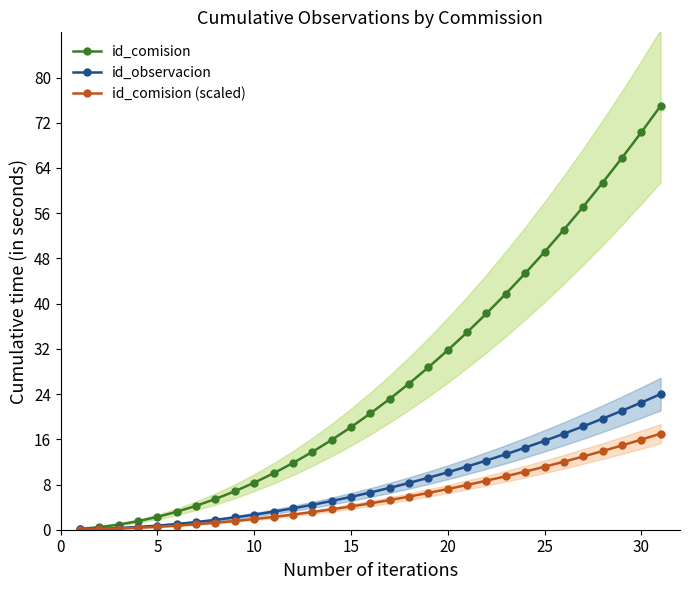

True or false: id_comision has a value of 6.2 at 30.

False